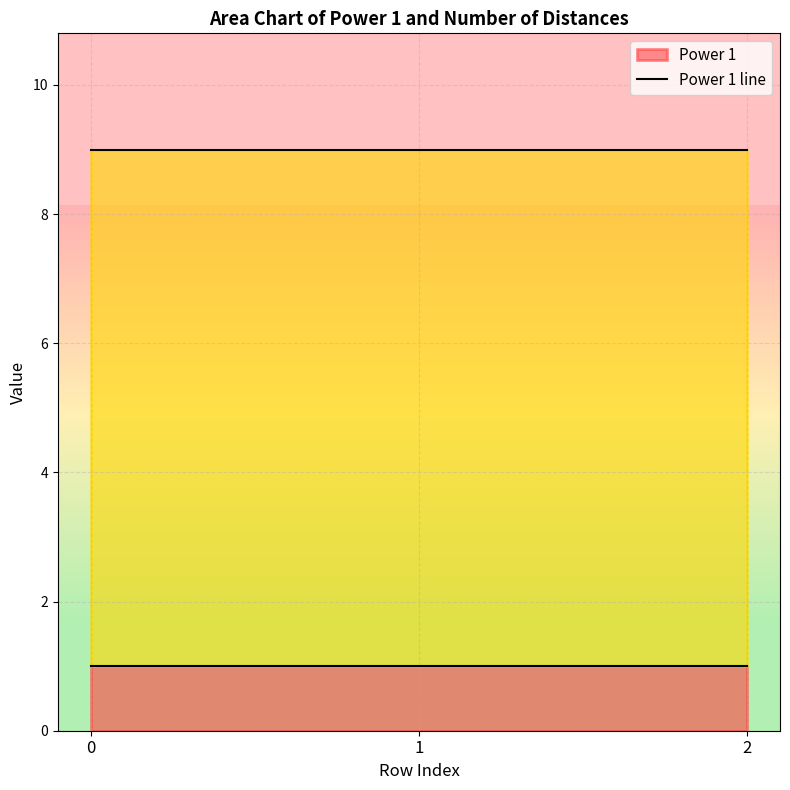

List the series in order of their peak value, highest first.

Number of distances in feature line, Power 1 line